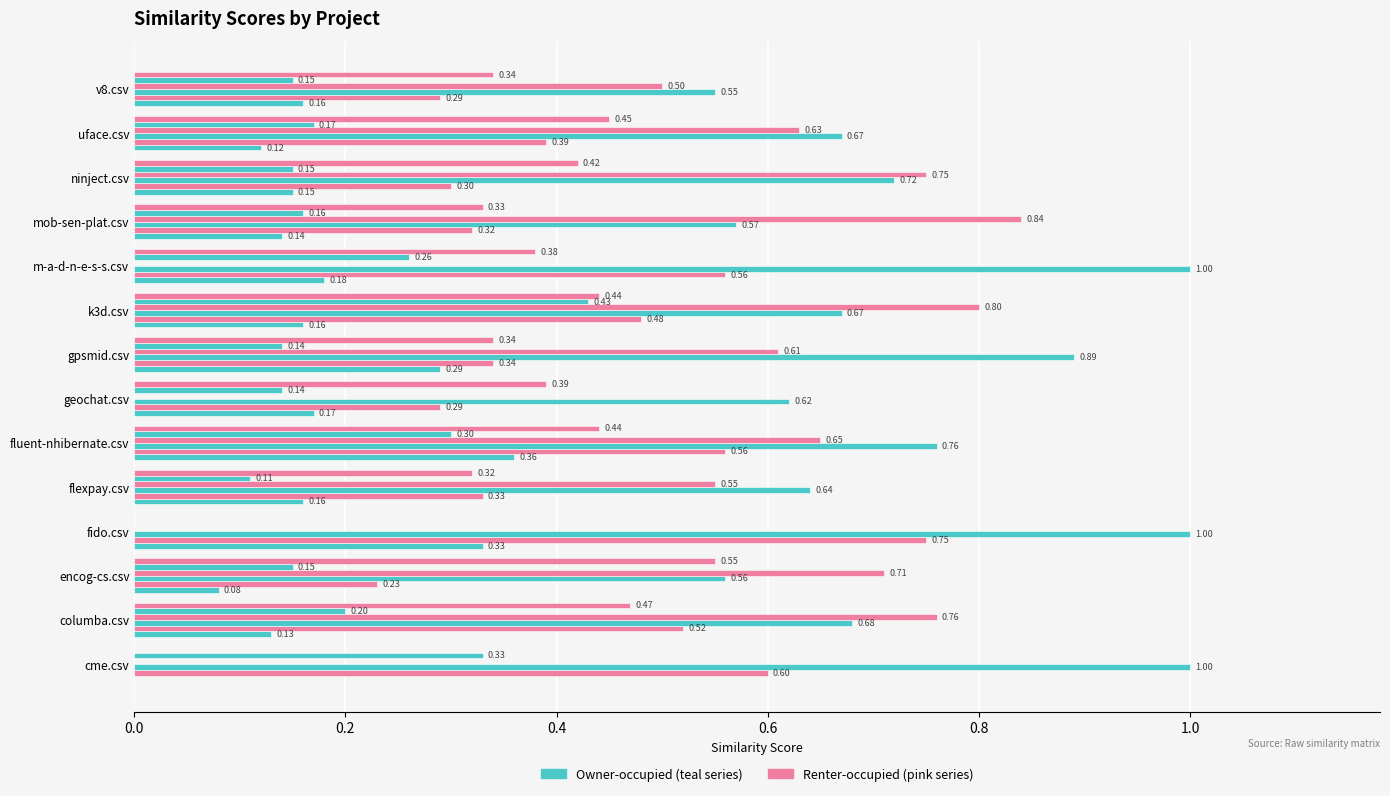

How many distinct data groups are displayed?

6